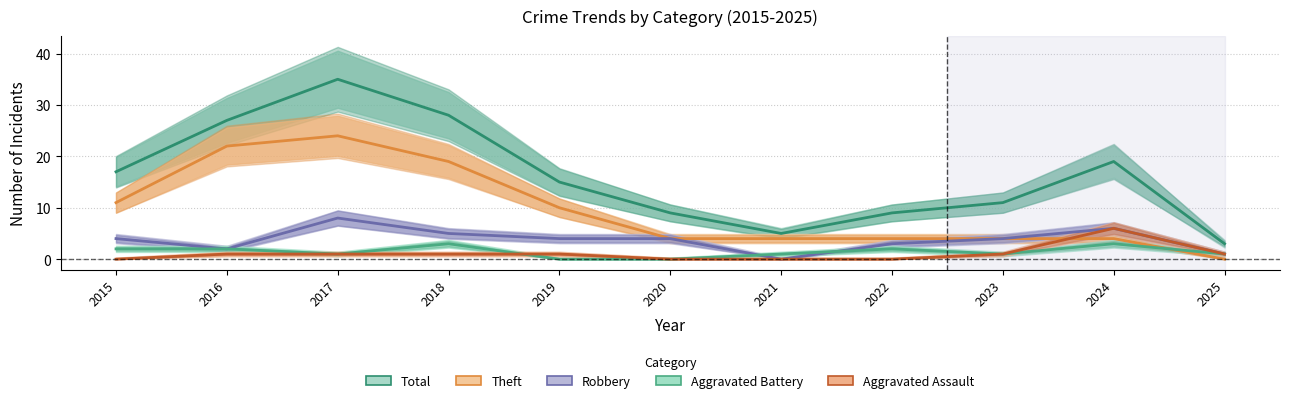

At which category does the chart reach its peak across all series?

2017